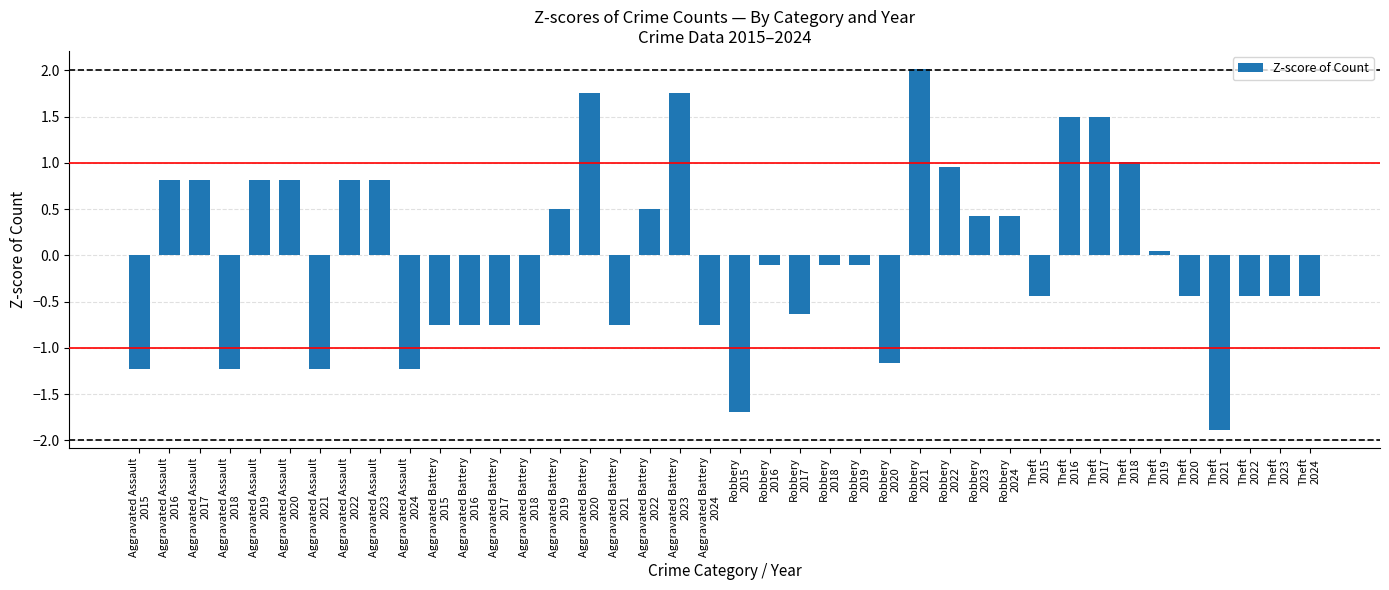

Does the chart contain any negative values?

Yes